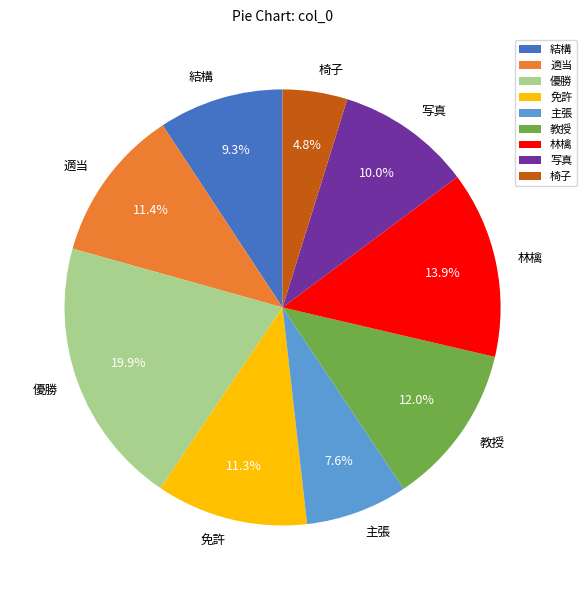

How many slices are in this pie chart?

9